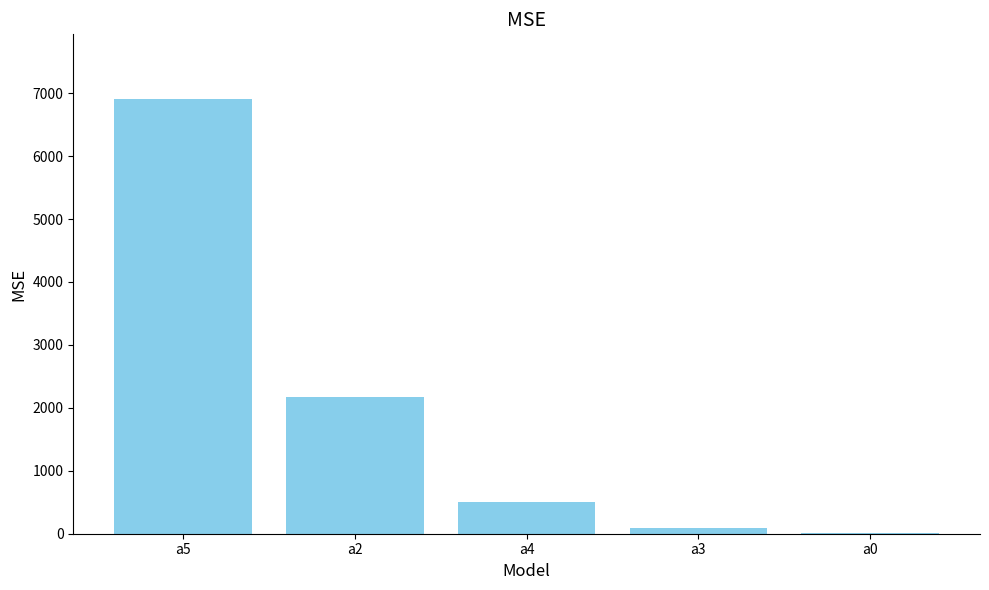

What is the change in value from a5 to a2?

-4720.2